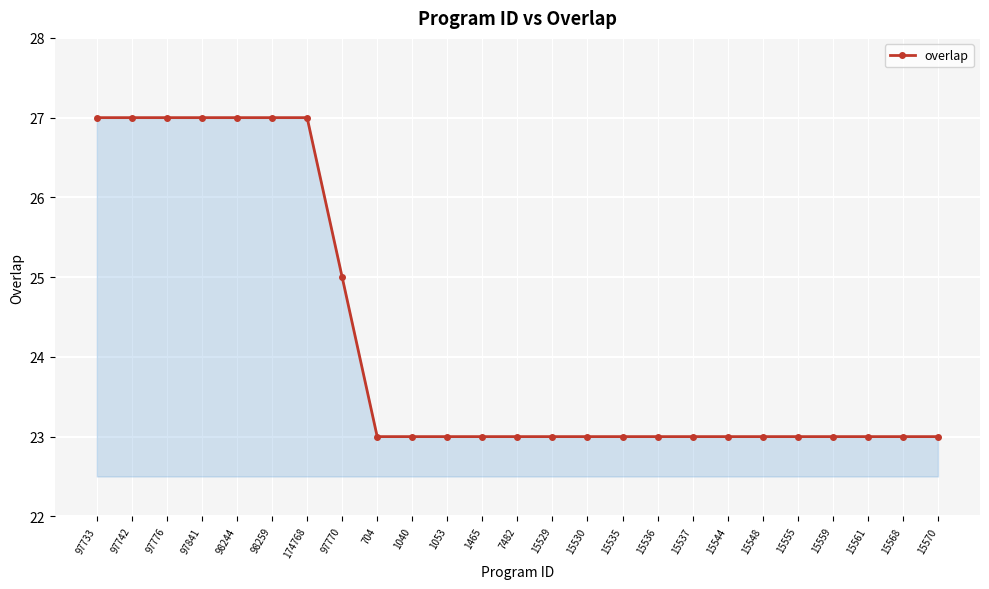

What is the change in value from 97733 to 15544?

-4